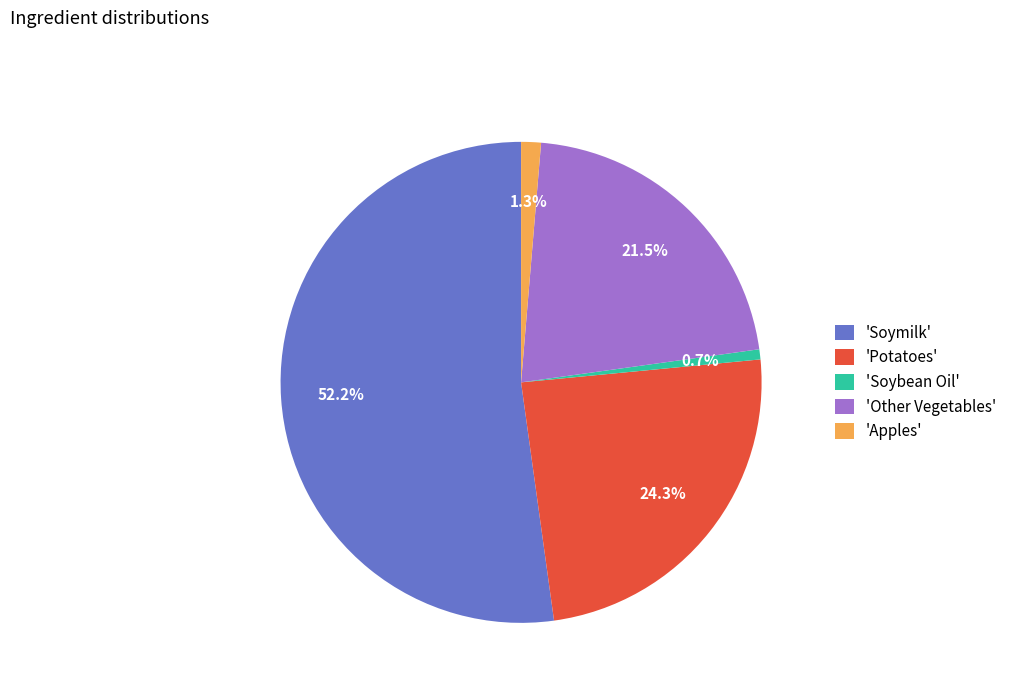

Does any single category account for the majority?

Yes